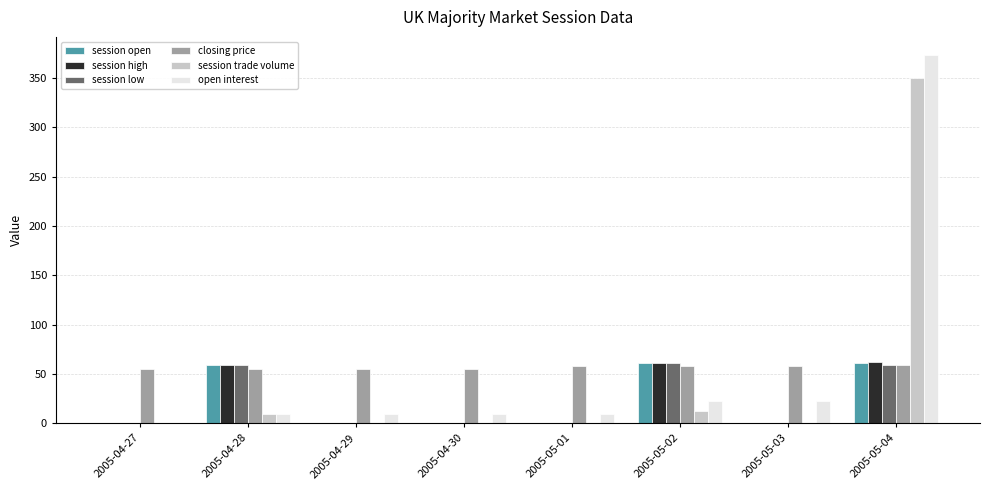

What is the sum of all session low values?

179.5